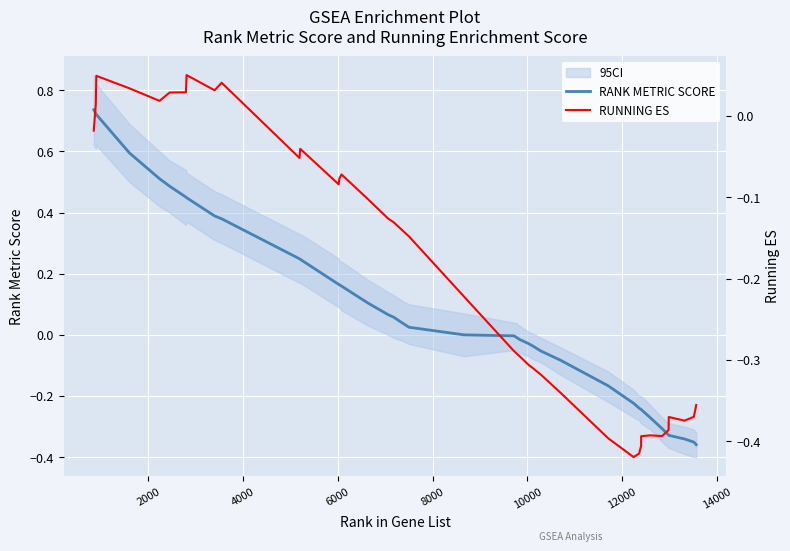

What are all the series names shown in the legend?

RANK METRIC SCORE, RUNNING ES